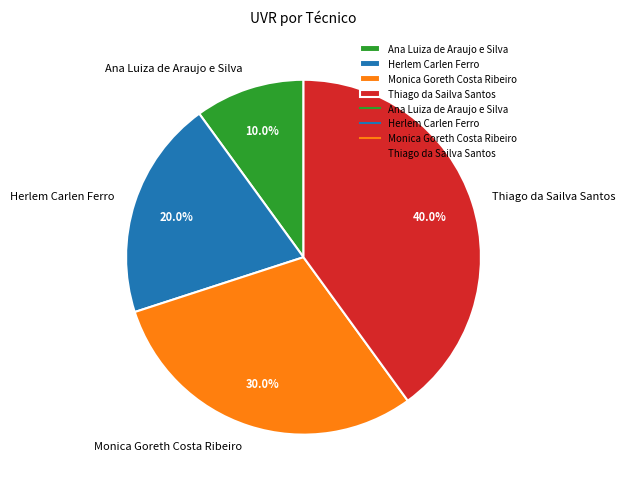

To the nearest percent, what percentage of the pie is Thiago da Sailva Santos?

40%